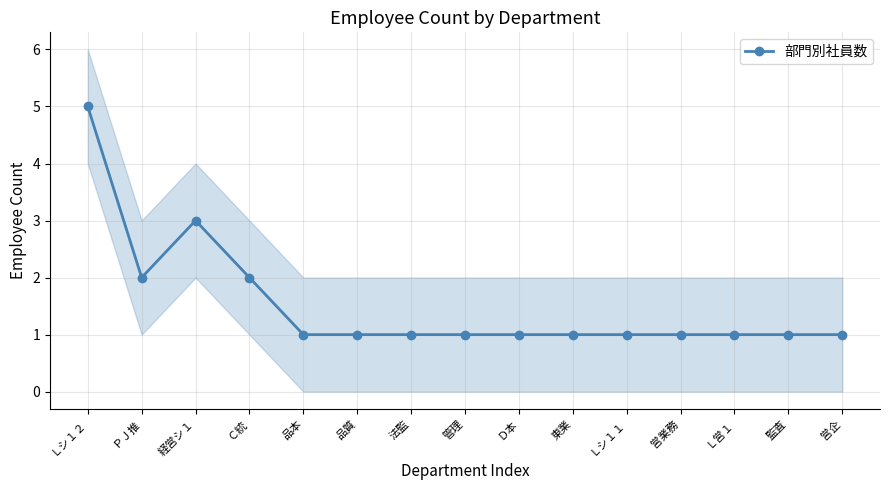

What is the smallest value displayed?

1